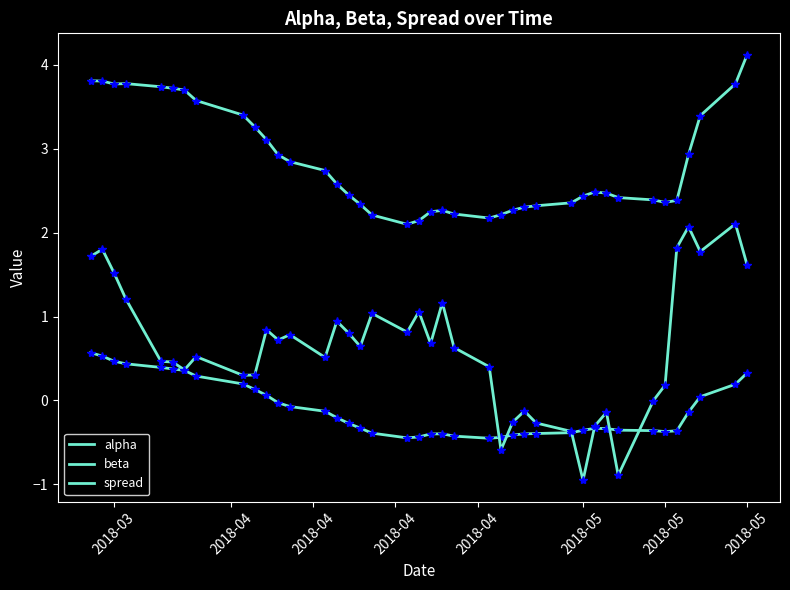

Is this an area chart (filled region under the line)?

No